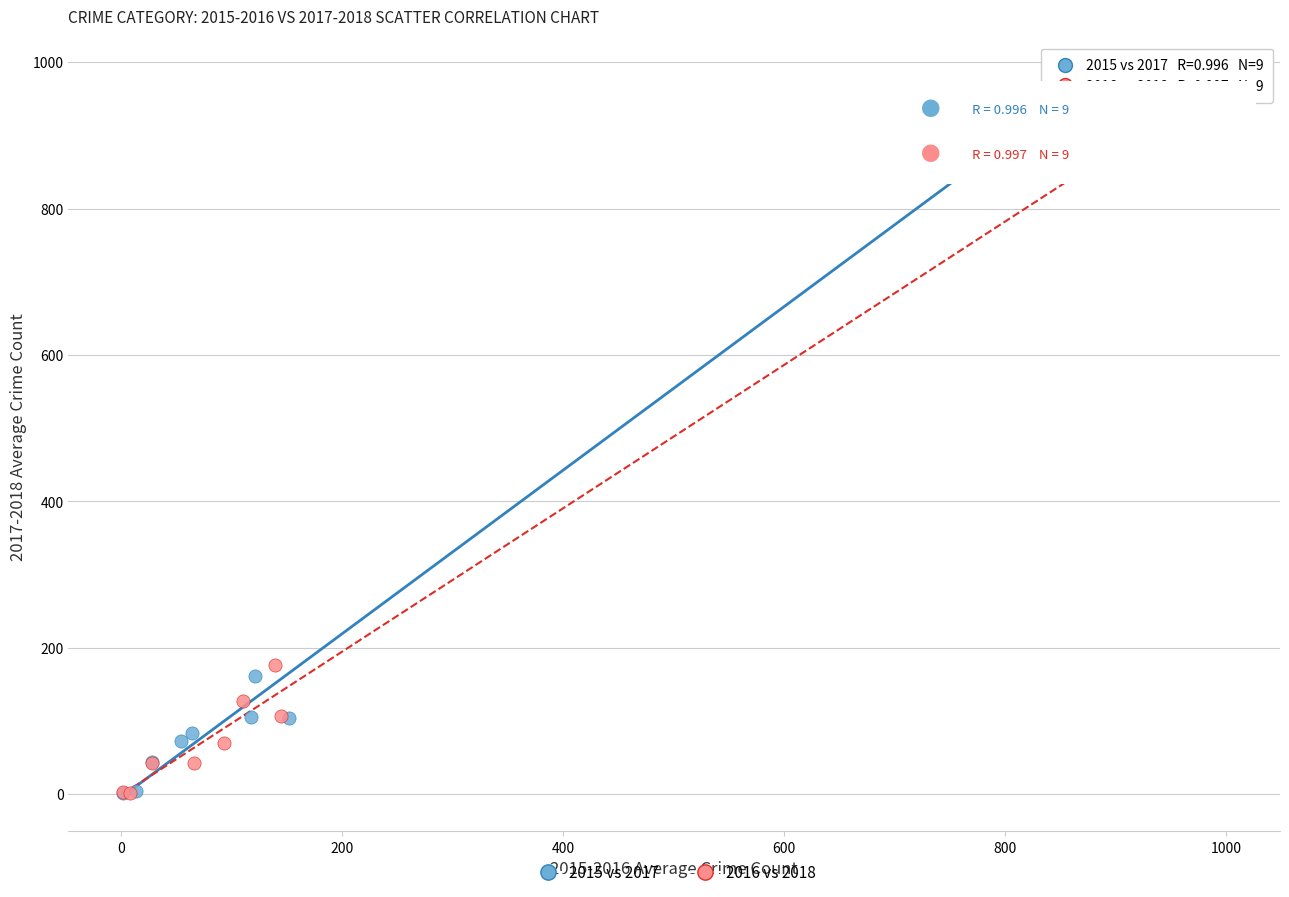

What are all the series names shown in the legend?

2015 vs 2017, 2016 vs 2018